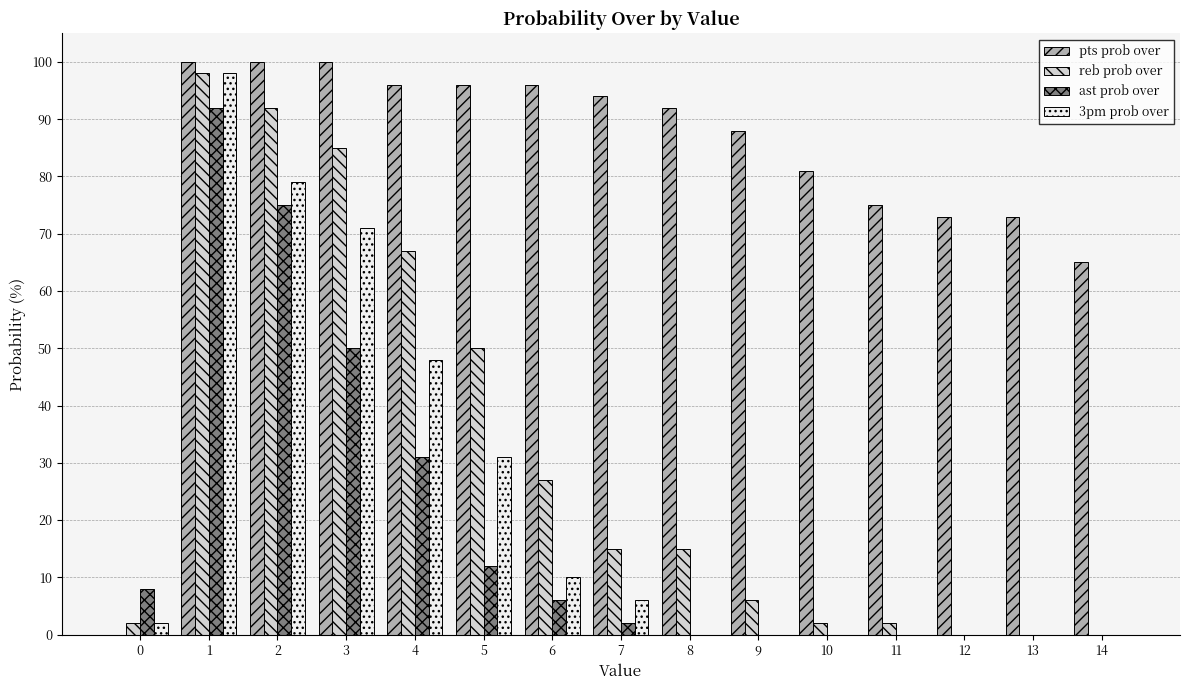

Is it true that pts prob over equals -63 at 0?

False